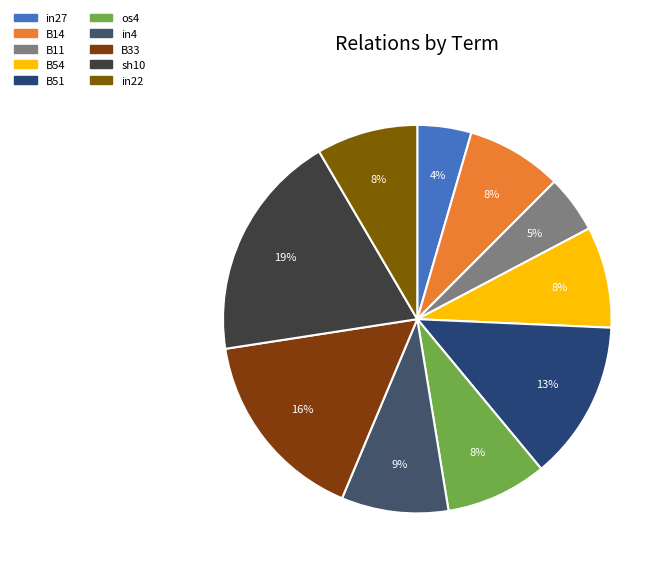

Is there a majority slice in this chart?

No